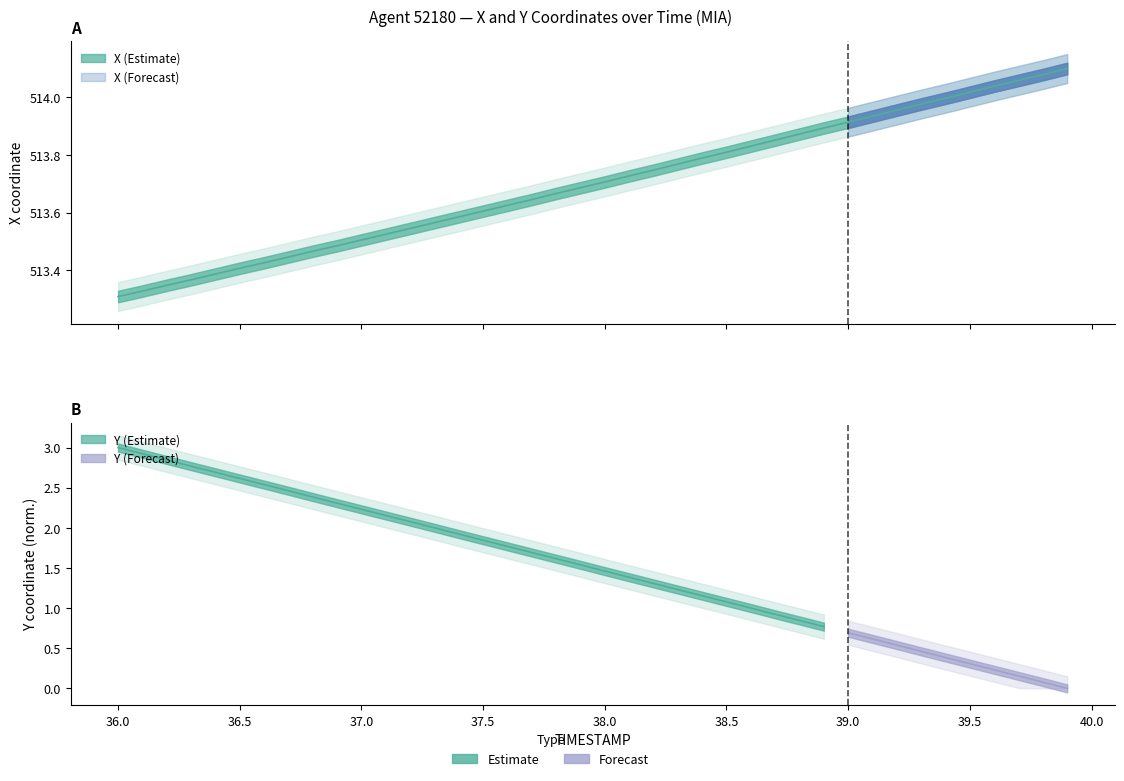

What is the difference between the second highest and second lowest values?

0.8